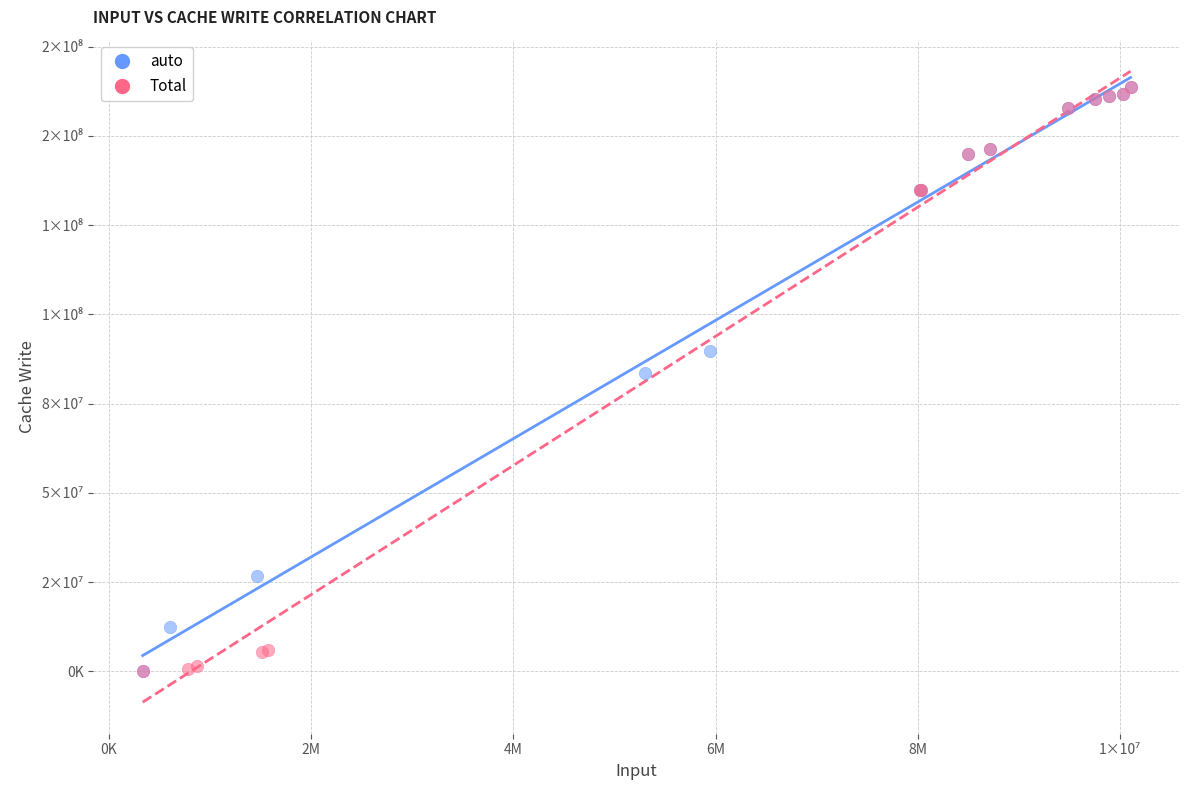

What are all the series names shown in the legend?

auto, Total